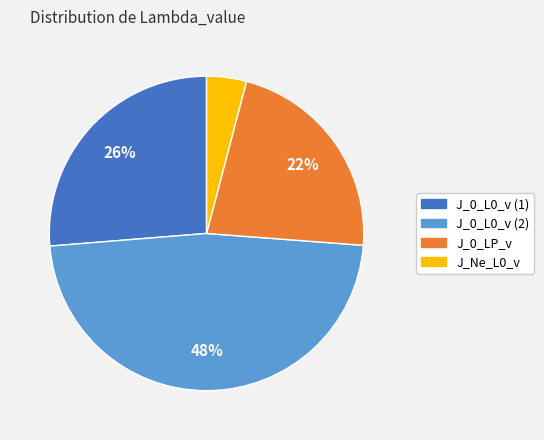

To the nearest percent, what portion does J_Ne_L0_v represent?

4%